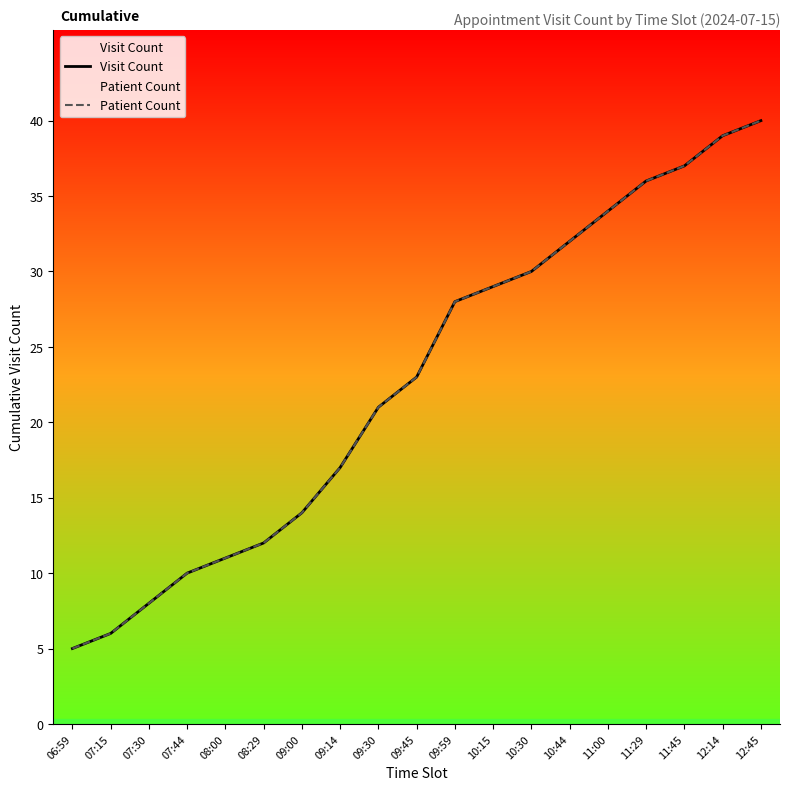

Reading left to right, what are all the values shown in this chart?

Visit Count: 06:59=5	07:15=6	07:30=8	07:44=10	08:00=11	08:29=12	09:00=14	09:14=17	09:30=21	09:45=23	09:59=28	10:15=29	10:30=30	10:44=32	11:00=34	11:29=36	11:45=37	12:14=39	12:45=40
Patient Count: 06:59=5	07:15=6	07:30=8	07:44=10	08:00=11	08:29=12	09:00=14	09:14=17	09:30=21	09:45=23	09:59=28	10:15=29	10:30=30	10:44=32	11:00=34	11:29=36	11:45=37	12:14=39	12:45=40